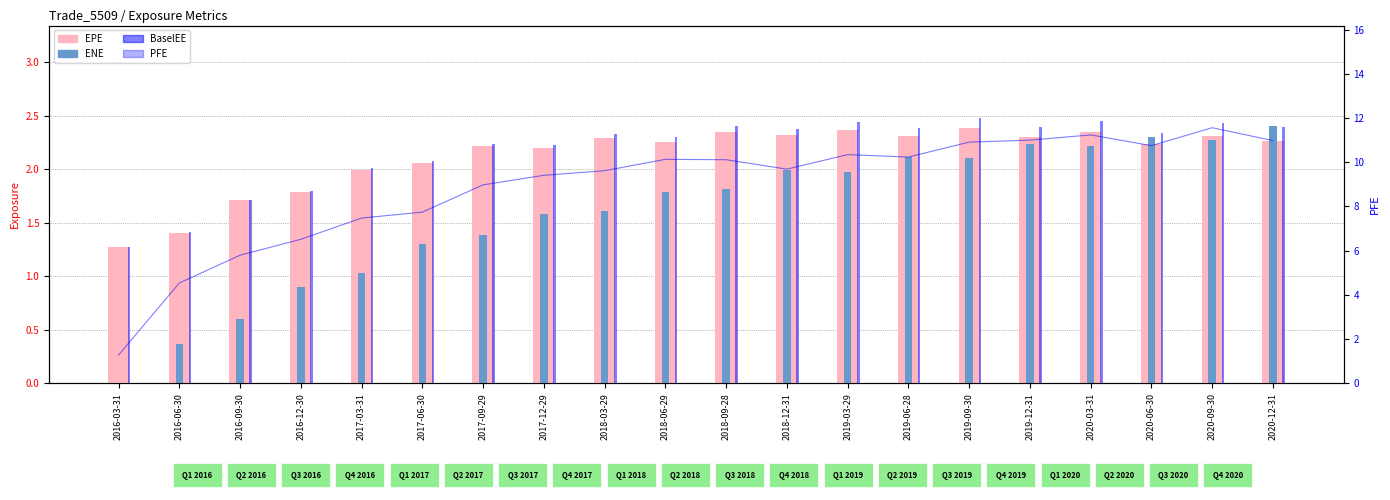

List the series in order of their peak value, lowest first.

EPE, ENE, BaselEE, PFE